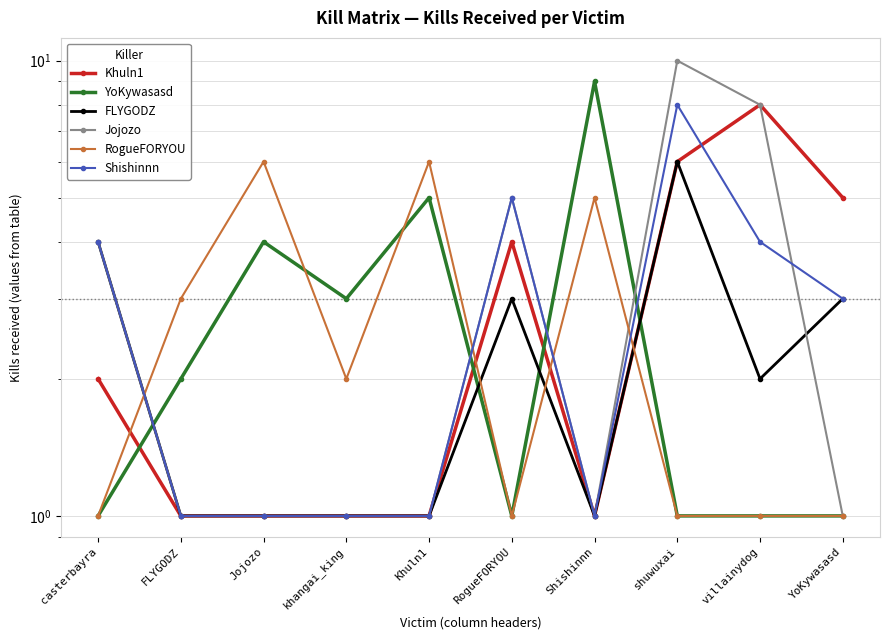

Is it true that Shishinnn equals 1 at Shishinnn?

False